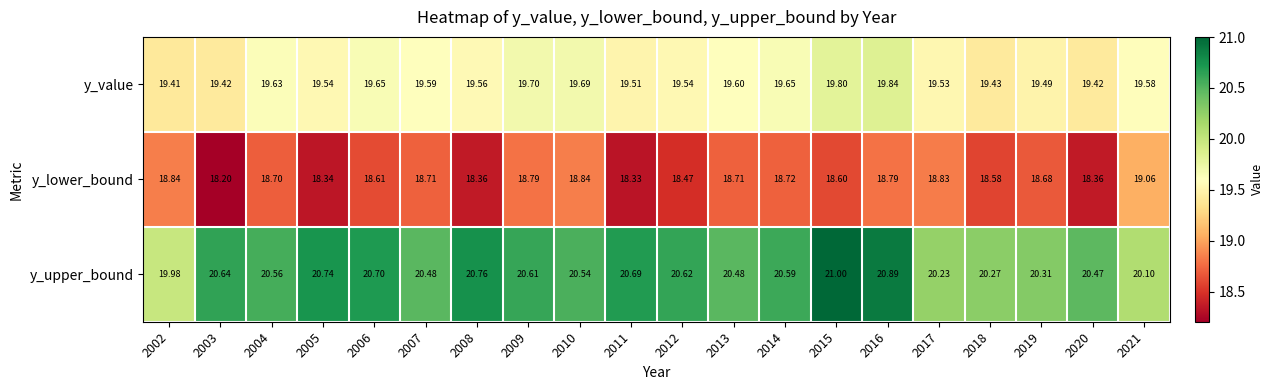

Is the value of y_lower_bound at 2020 greater than the value of y_value at 2003?

No